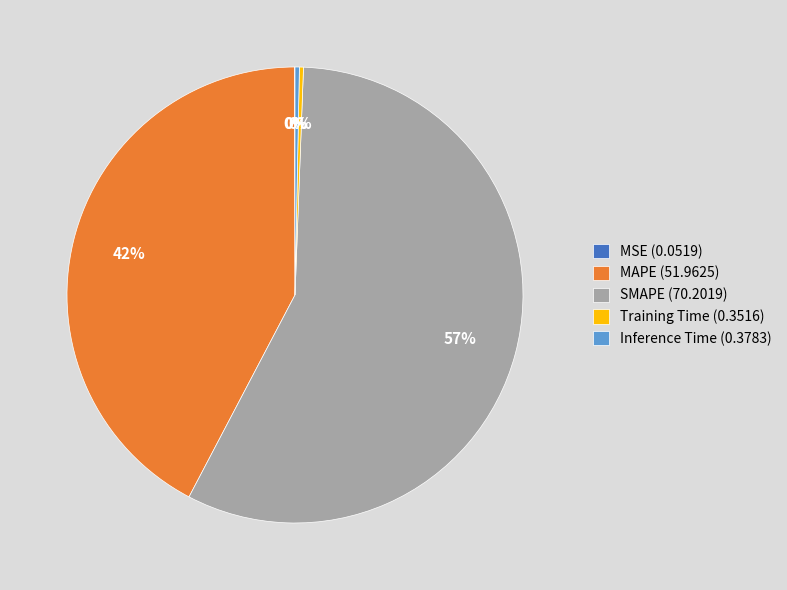

To the nearest percent, what is the average slice percentage?

20%